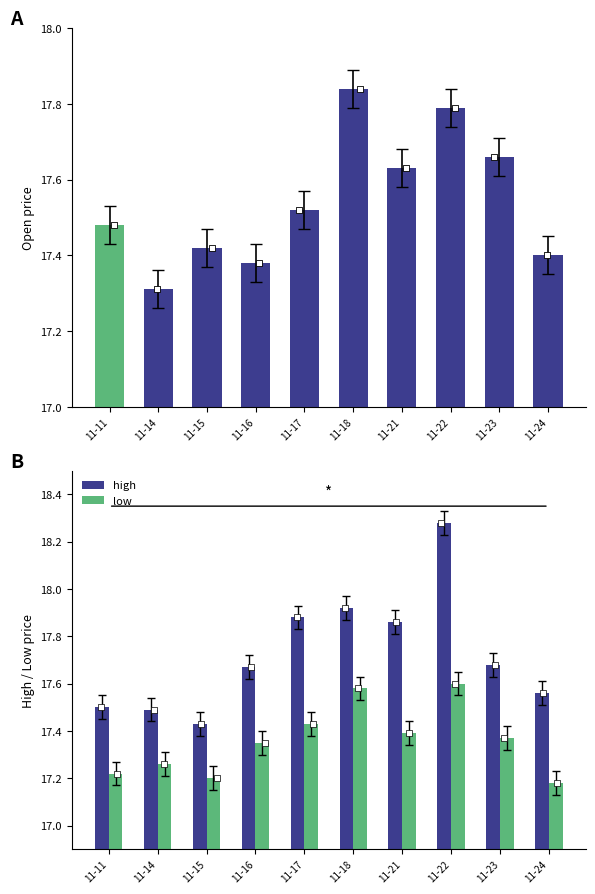

At which category is the sum across all series the highest?

11-22